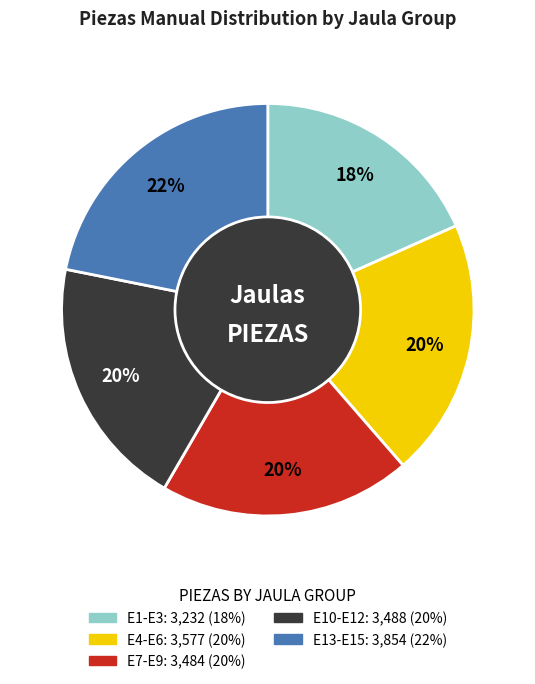

How many segments does this pie chart have?

5